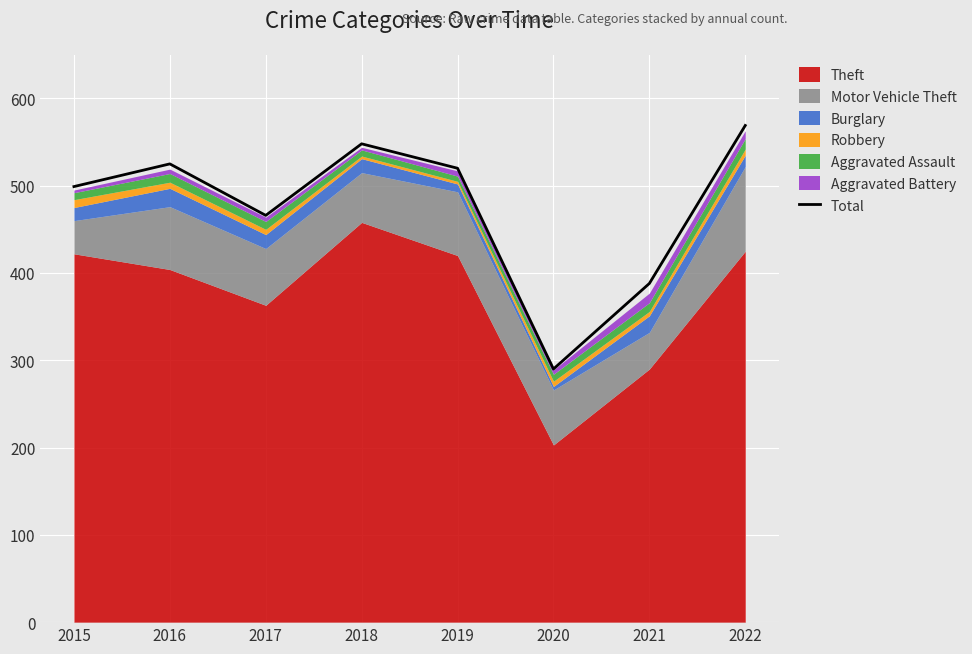

Reading right to left, what are all the values shown in this chart?

2022=569	2021=388	2020=290	2019=520	2018=548	2017=466	2016=525	2015=499